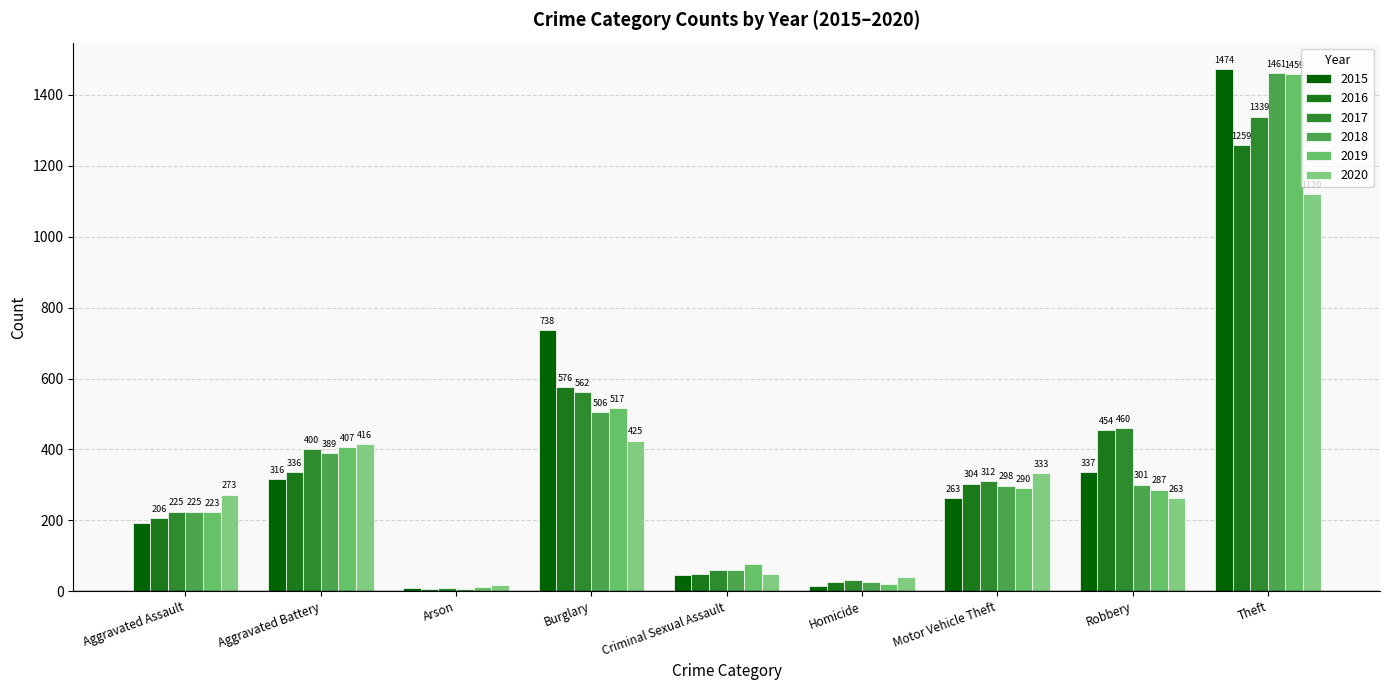

Are the bars grouped side by side (vs. stacked)?

Yes